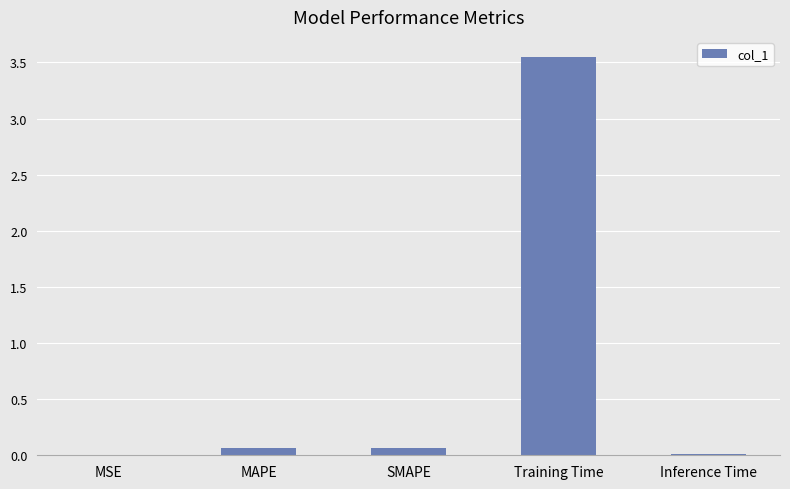

The chart shows a value of 0.0 at Inference Time. True or false?

True